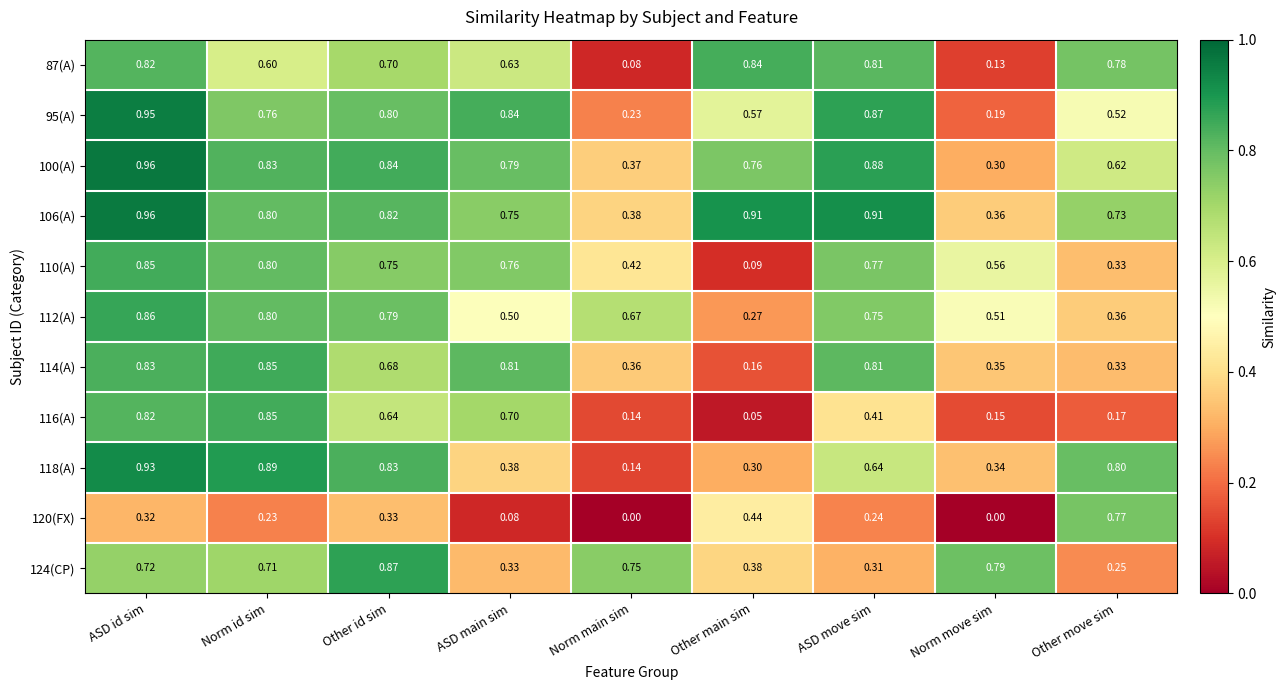

At which label does 112(A) reach its peak?

ASD id sim